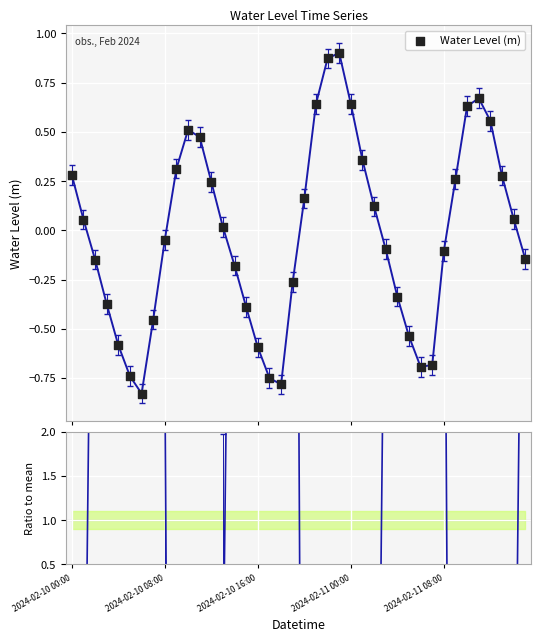

What is the total value across all series at 6?

47.1